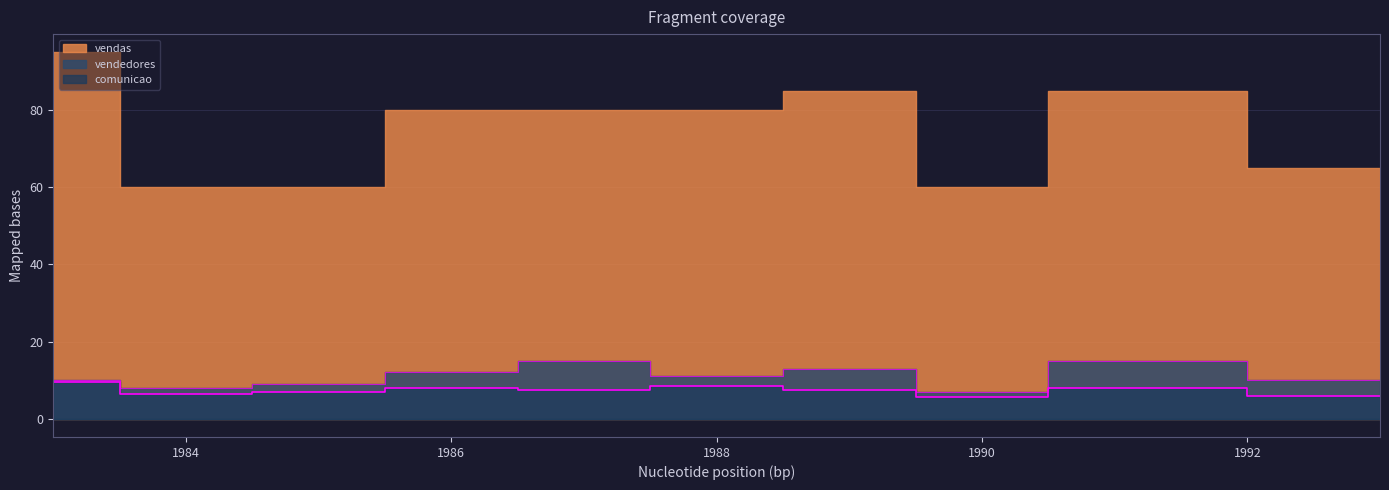

What is the value of the vendedores point at the 5th from the left?

15.0